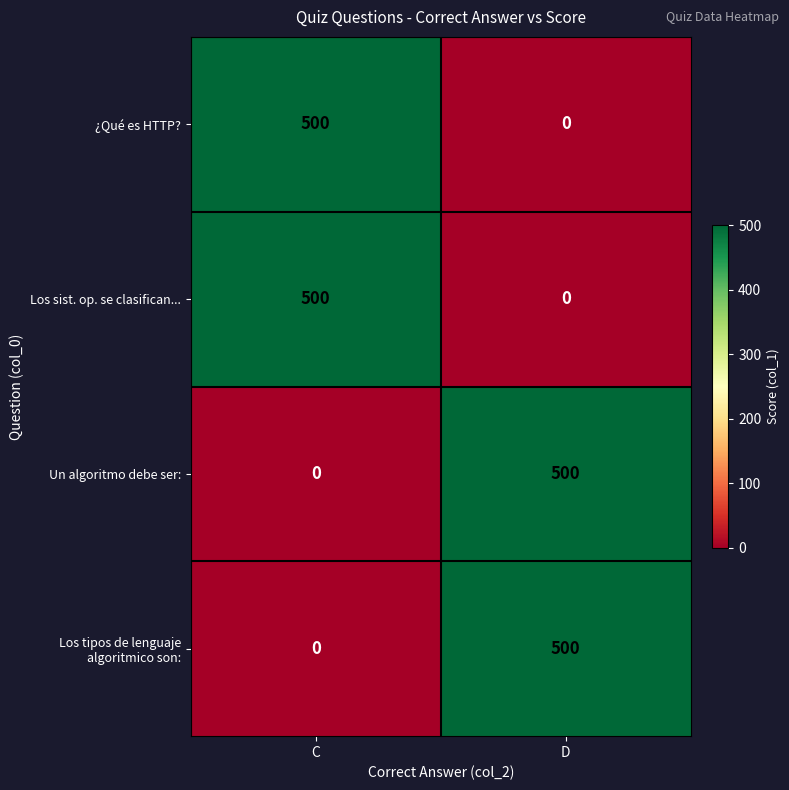

What is the average value of the Los sist. op. se clasifican... series?

250